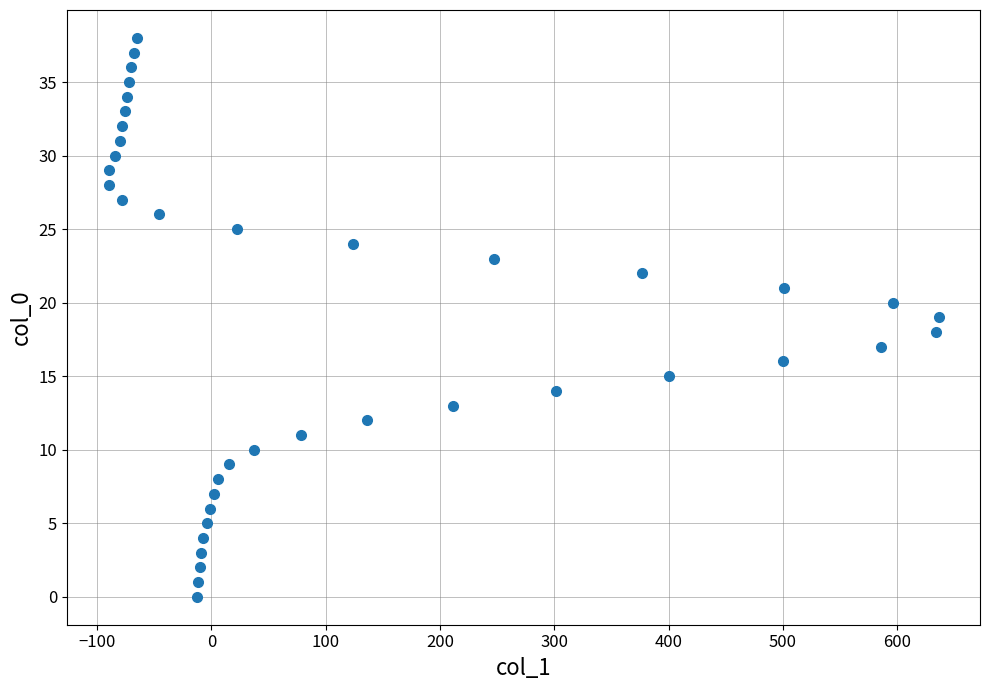

What is the range of X values (max minus min)?

726